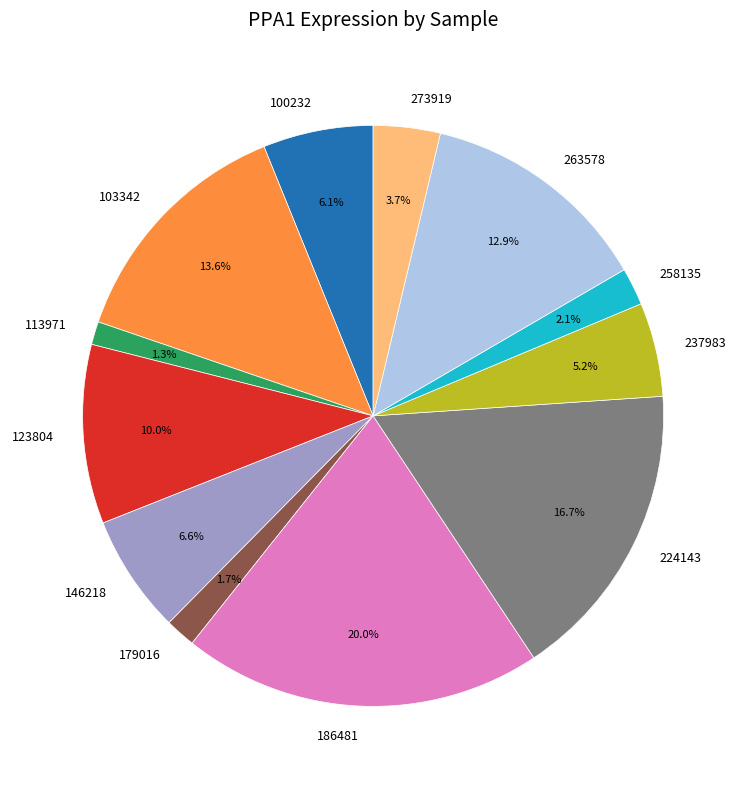

How many slices are in this pie chart?

12